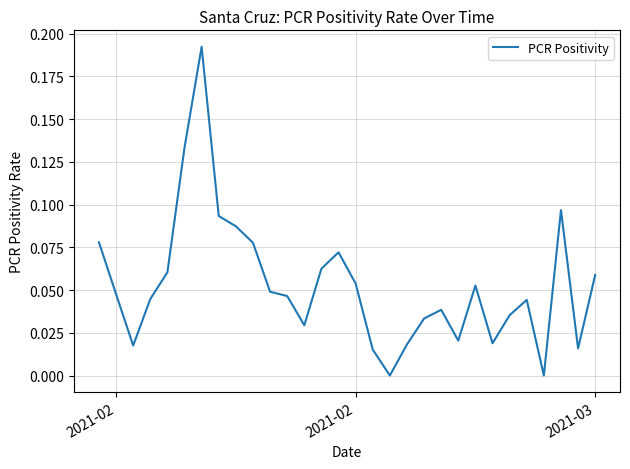

What is the sum of all values?

1.6